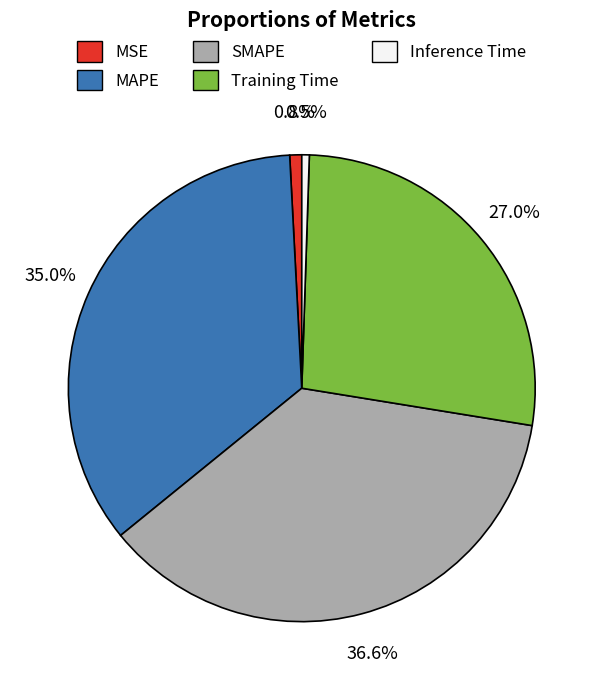

To the nearest percent, what is the combined percentage of MSE and SMAPE?

37%